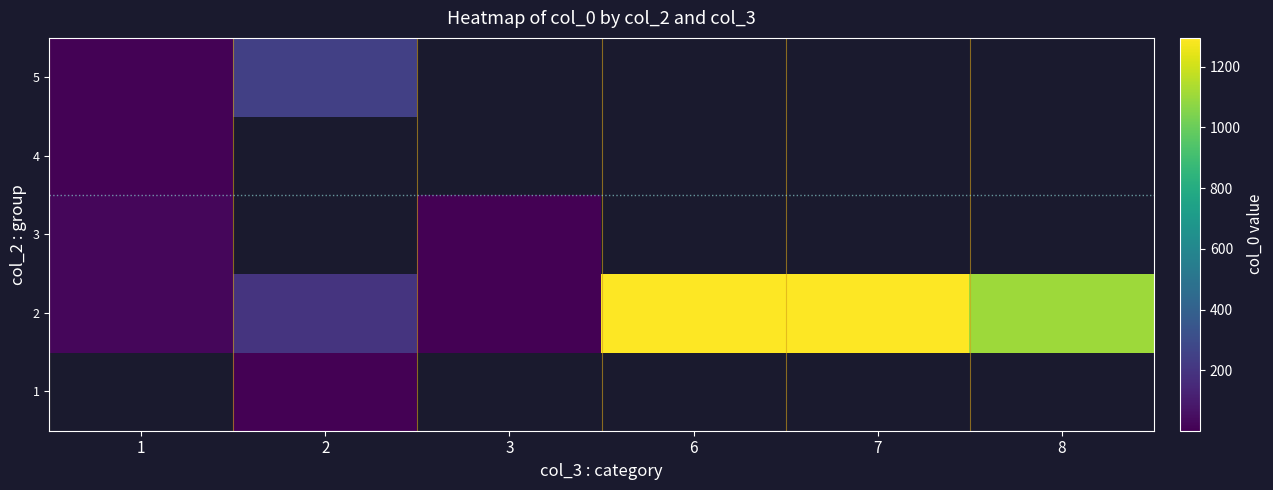

Which category has the highest value in the 2 series?

7